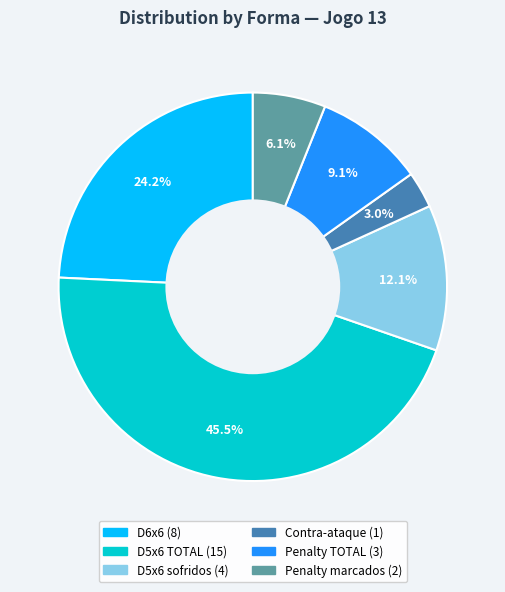

Is there a majority slice in this chart?

No